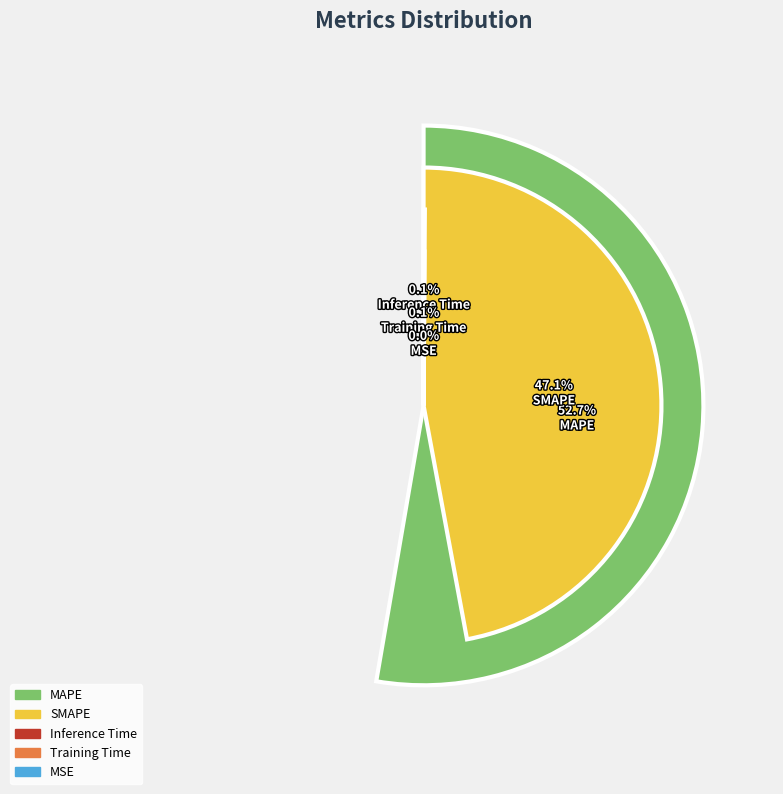

True or false: SMAPE accounts for 52% of the total.

False